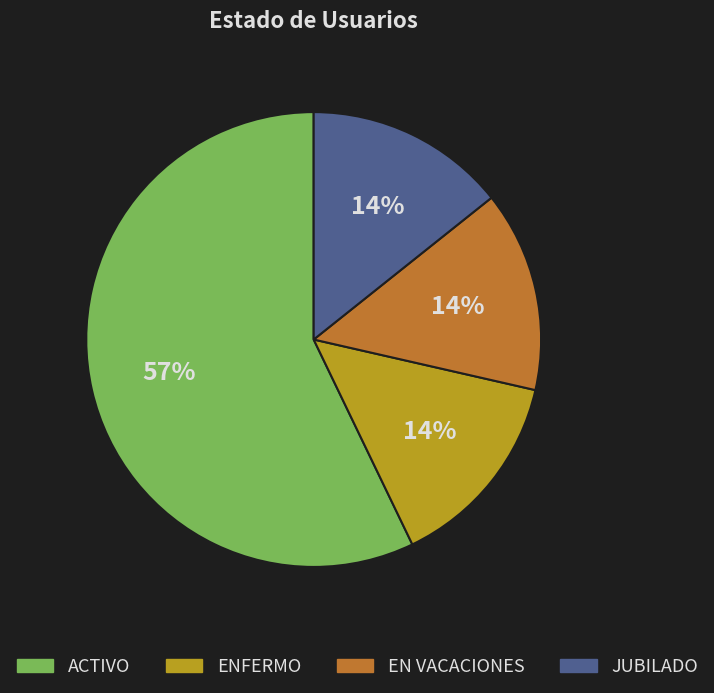

Which slice is the largest?

ACTIVO